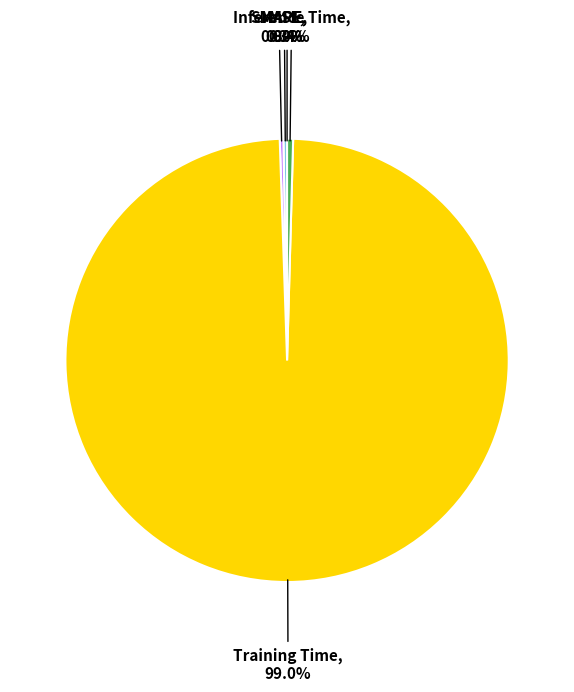

Is Training Time the majority of the pie?

Yes